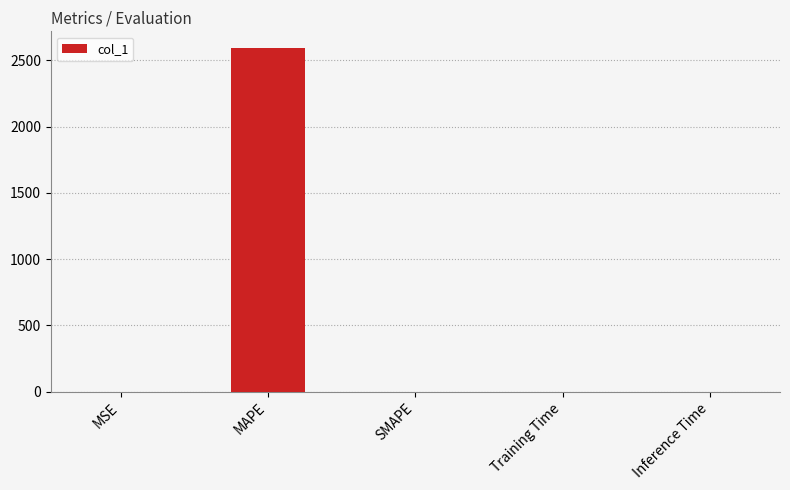

What is the maximum value shown in the chart?

2588.7